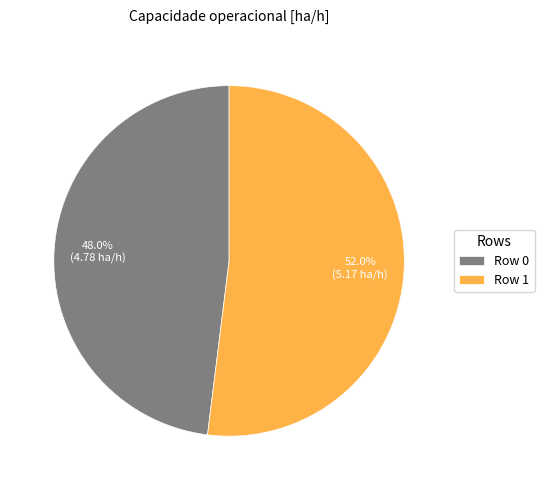

Between Row 1 and Row 0, which is larger?

Row 1